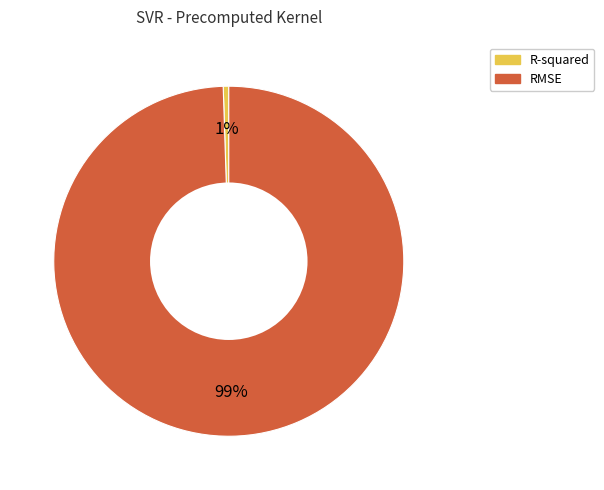

Which slice is the smallest?

R-squared